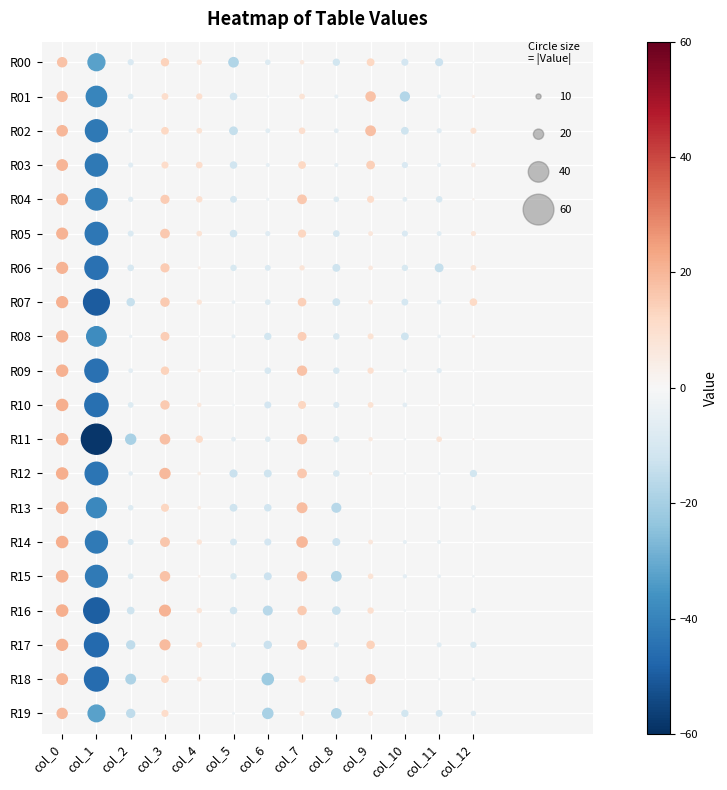

Reading left to right, list all the values displayed in this chart.

col_0: 17.6	19.1	19.8	20.2	20.5	20.8	21.0	21.2	21.3	21.5	21.6	21.6	21.6	21.6	21.7	21.9	21.7	21.2	20.4	19.4
col_1: -32.8	-39.5	-42.7	-43.0	-41.6	-43.6	-44.7	-50.1	-37.9	-44.9	-45.2	-58.4	-43.9	-38.6	-42.6	-42.4	-49.4	-46.5	-46.4	-32.4
col_2: -9.3	-8.1	-5.8	-7.1	-7.5	-8.9	-10.2	-13.7	-3.9	-6.5	-8.4	-19.4	-6.1	-8.0	-8.8	-8.4	-12.2	-15.4	-18.4	-15.4
col_3: 13.6	10.5	12.2	11.1	15.1	16.3	15.2	15.7	14.7	13.7	15.6	18.1	19.4	13.0	16.5	17.8	20.7	19.0	12.4	11.1
col_4: 7.7	9.5	8.6	10.3	9.8	8.3	3.4	7.6	-1.0	4.3	6.0	11.6	4.5	4.6	7.8	2.9	8.0	8.9	6.7	-0.3
col_5: -18.1	-12.1	-14.3	-11.9	-10.6	-12.0	-9.8	-4.5	-5.2	-3.4	-2.1	-6.5	-13.2	-12.4	-10.6	-9.7	-11.9	-7.0	-0.9	-3.0
col_6: -8.1	-2.2	-6.6	-5.2	-3.7	-7.3	-8.7	-8.2	-11.5	-10.1	-10.9	-8.1	-12.6	-11.9	-11.0	-12.7	-16.7	-13.6	-21.7	-19.7
col_7: 6.1	8.4	10.1	12.3	16.2	13.1	7.7	14.1	14.7	17.4	12.9	17.3	16.2	18.5	19.9	17.4	15.7	16.4	11.6	7.4
col_8: -11.5	-5.3	-6.5	-5.4	-8.4	-10.3	-12.6	-12.5	-10.0	-9.9	-9.2	-9.5	-10.2	-16.9	-12.8	-18.2	-14.0	-7.4	-9.0	-18.1
col_9: 12.5	17.7	18.3	14.2	11.1	6.8	6.3	6.5	8.9	9.4	8.5	5.8	3.7	-0.6	6.7	8.1	9.7	13.8	17.0	7.1
col_10: -11.1	-17.3	-12.4	-9.3	-6.6	-9.0	-9.6	-10.6	-12.4	-4.9	-6.5	-2.6	-2.6	-1.0	-5.2	-5.7	-2.7	-0.2	0.7	-11.5
col_11: -13.0	-5.1	-7.2	-5.3	-10.0	-6.8	-14.5	-6.4	-4.5	-7.4	1.6	8.3	-3.2	-4.0	-5.1	-4.7	-1.8	-7.0	-2.6	-10.7
col_12: -1.0	3.5	9.1	6.3	2.5	7.4	8.3	12.1	3.9	-1.4	-2.7	2.0	-11.4	-7.4	-0.9	-2.7	-7.9	-9.6	-4.2	-7.9